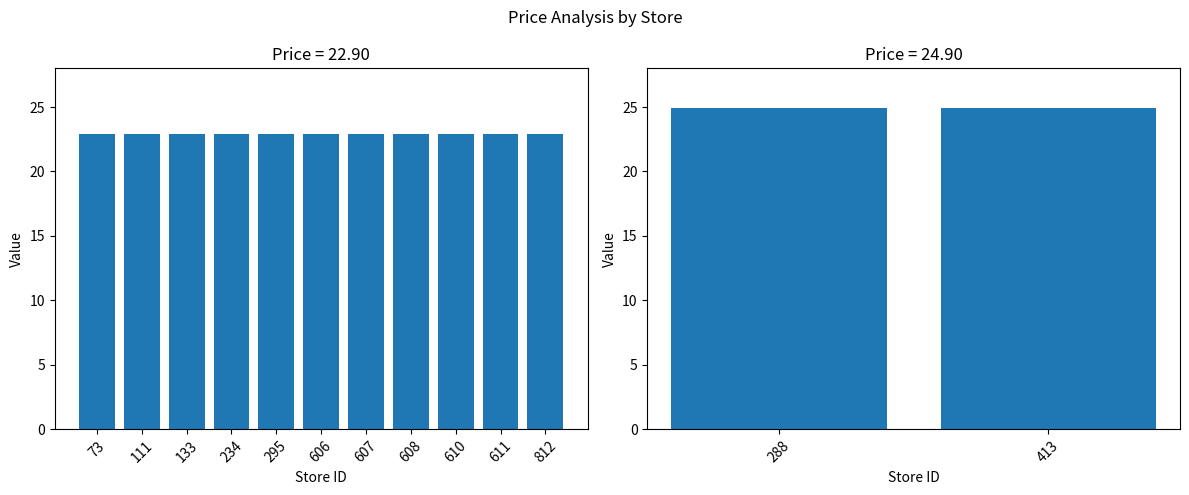

The chart shows a value of 22.9 at 133. True or false?

True